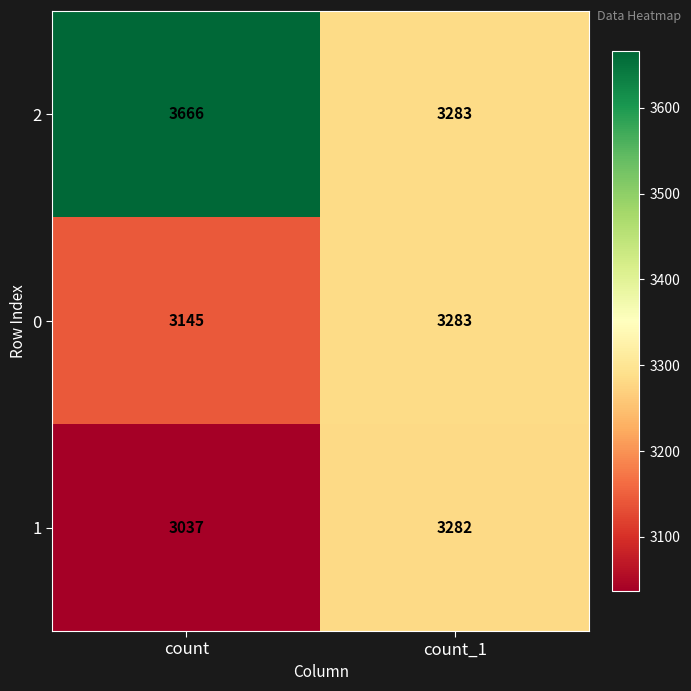

What is the average value of the 1 series?

3160